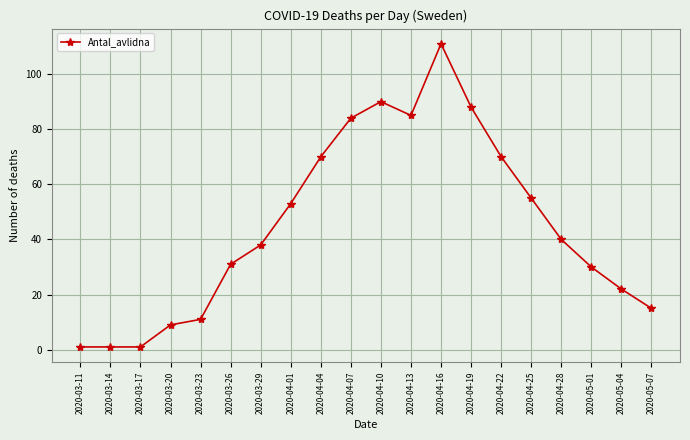

True or false: the data has more than 1 interior local peaks.

True